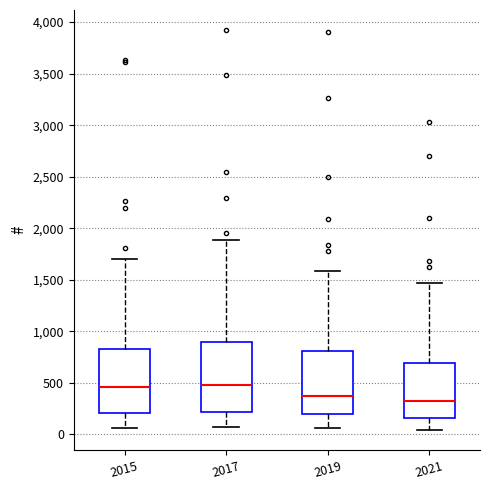

Reading left to right, read every box against the y-axis: the position of its median line, the range the box covers, and the ends of its whiskers. The values are not printed on the chart, so give them approximately, as read against the axis.

2015: median 450, box 200 to 800, whiskers 50 to 1700
2017: median 500, box 200 to 900, whiskers 50 to 1900
2019: median 350, box 200 to 800, whiskers 50 to 1600
2021: median 350, box 150 to 700, whiskers 50 to 1450